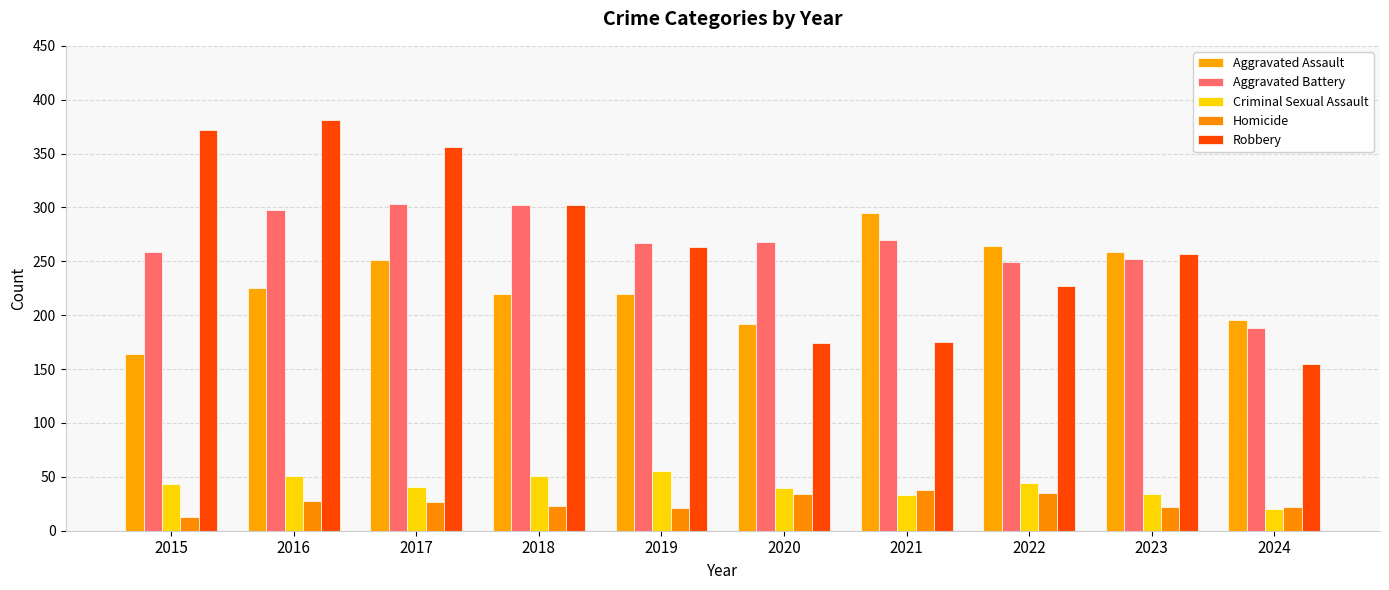

What is the value of the Aggravated Assault bar at the 4th from the left?

220